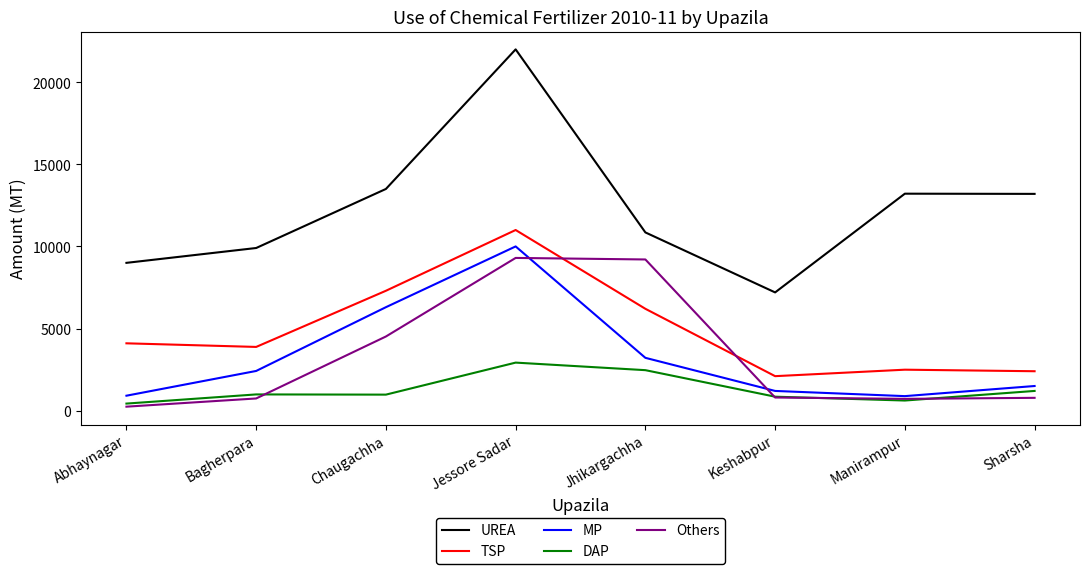

Where is the first local minimum for TSP?

Bagherpara